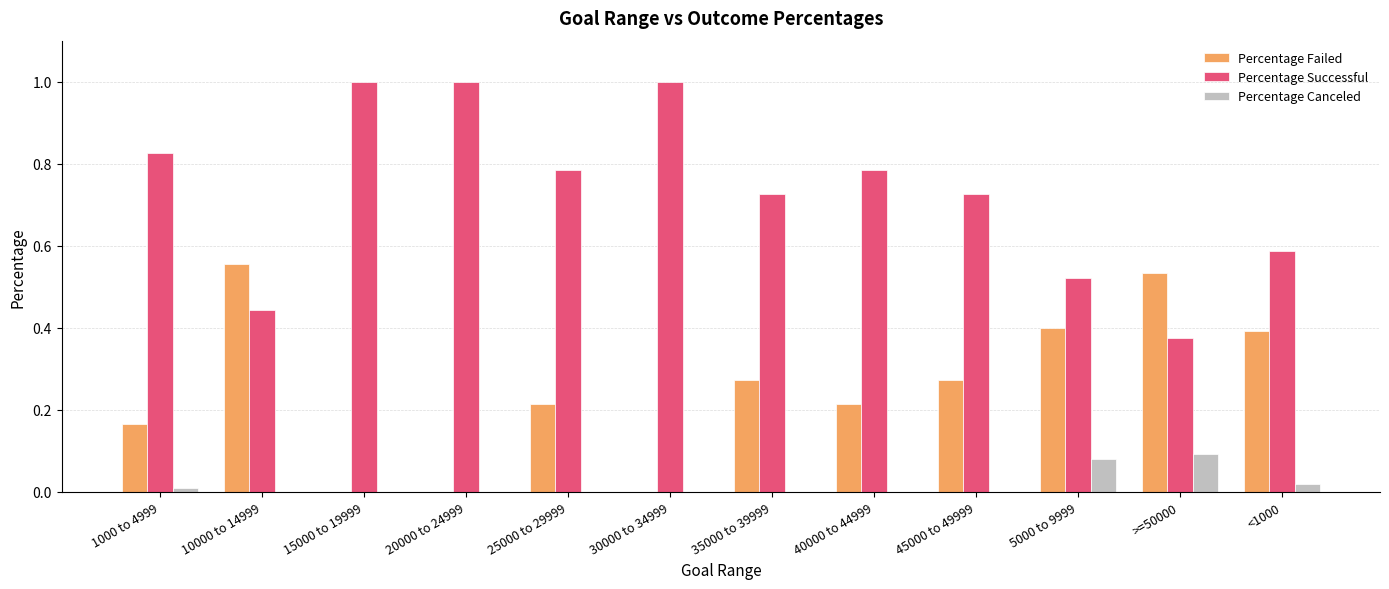

Which series has the largest total across all categories?

Percentage Successful